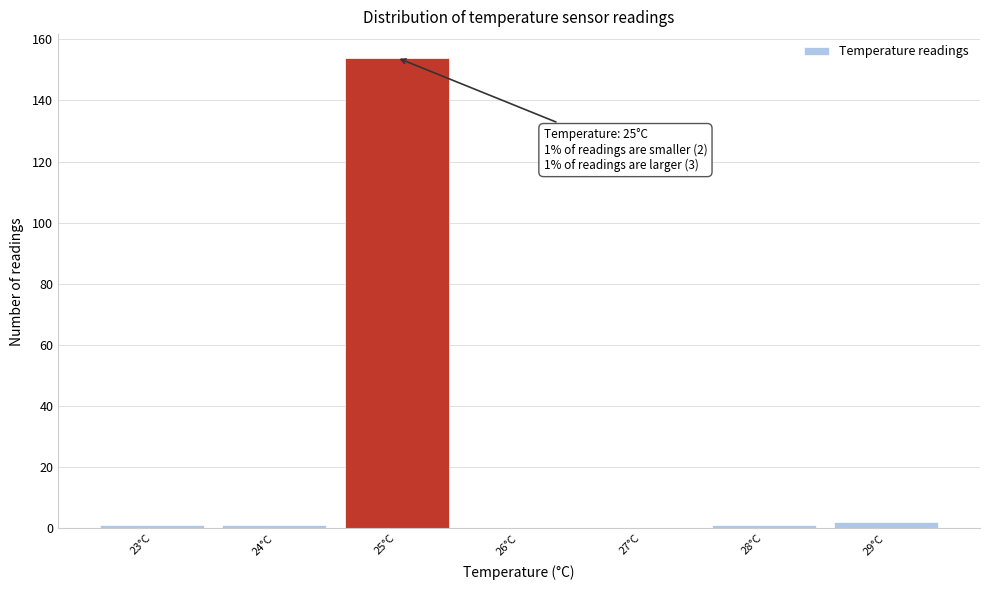

Over which range of the x-axis is the bar tallest?

24.5 to 25.5